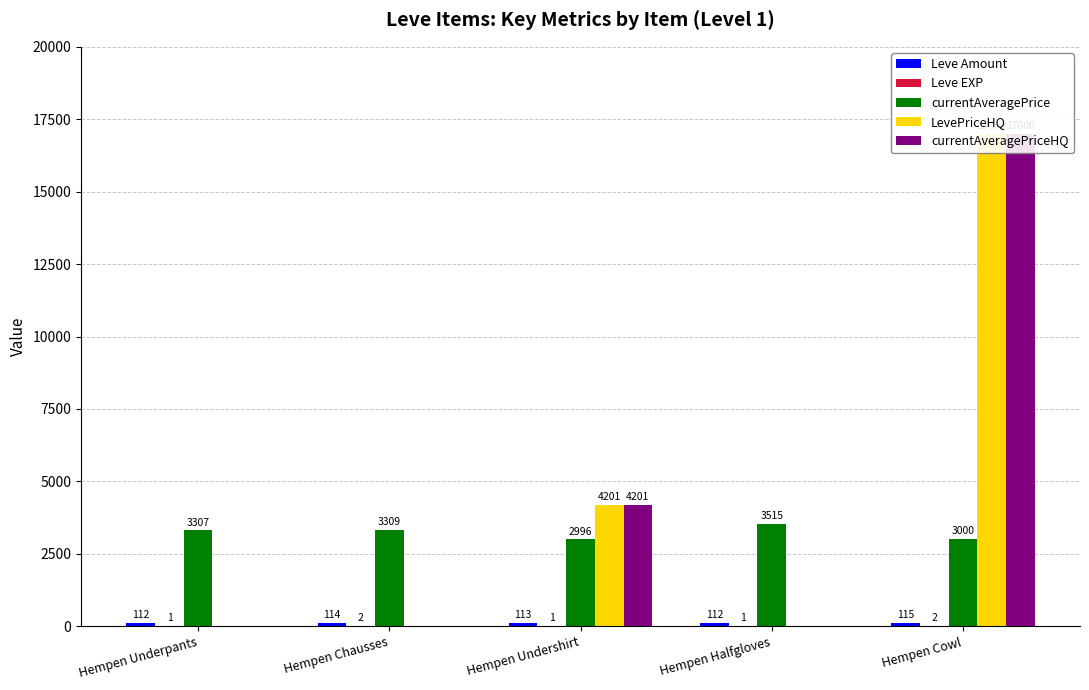

What is the label of the 2nd bar from the left?

Hempen Chausses